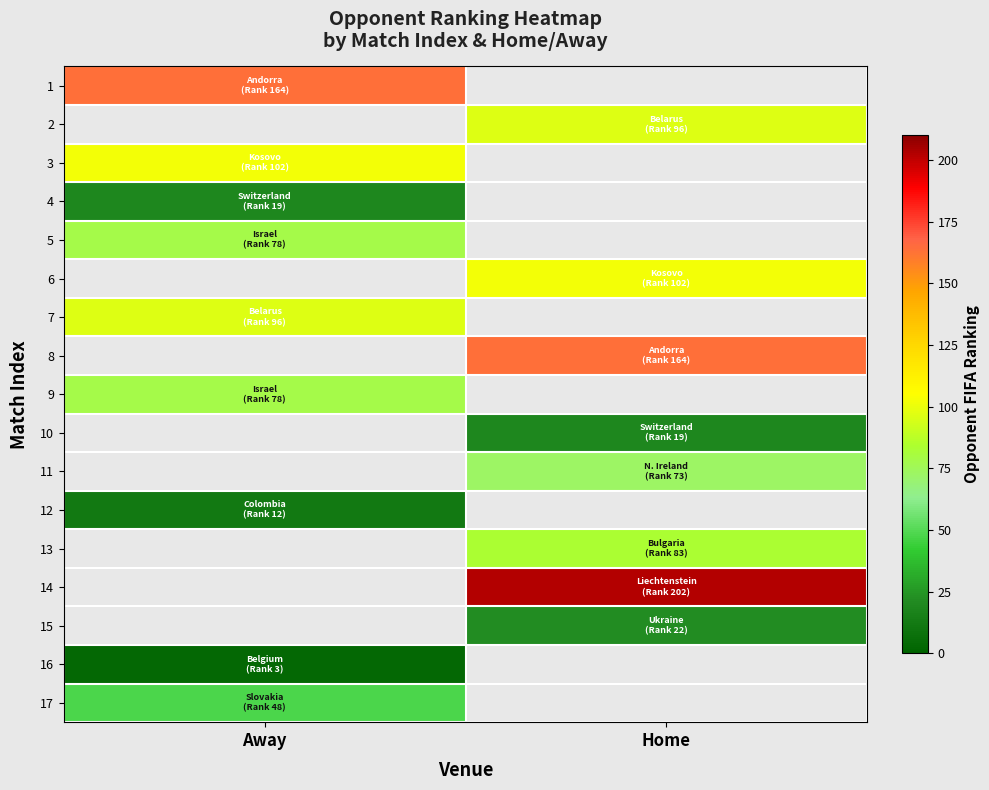

At how many categories does at least one series exceed 72?

2